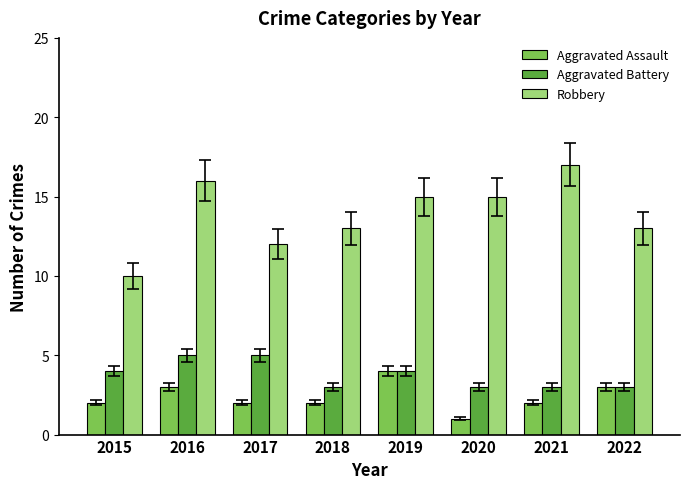

How many bars are there in total?

24